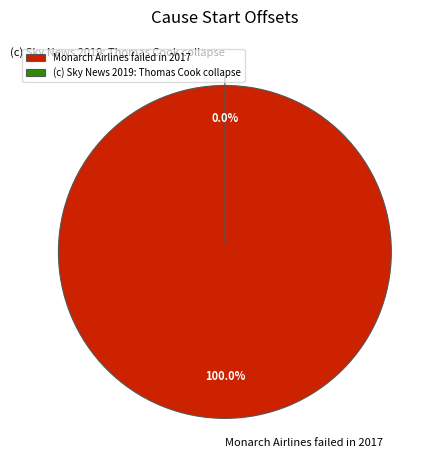

What portion of the pie excludes (c) Sky News 2019: Thomas Cook collapse?

100.0%